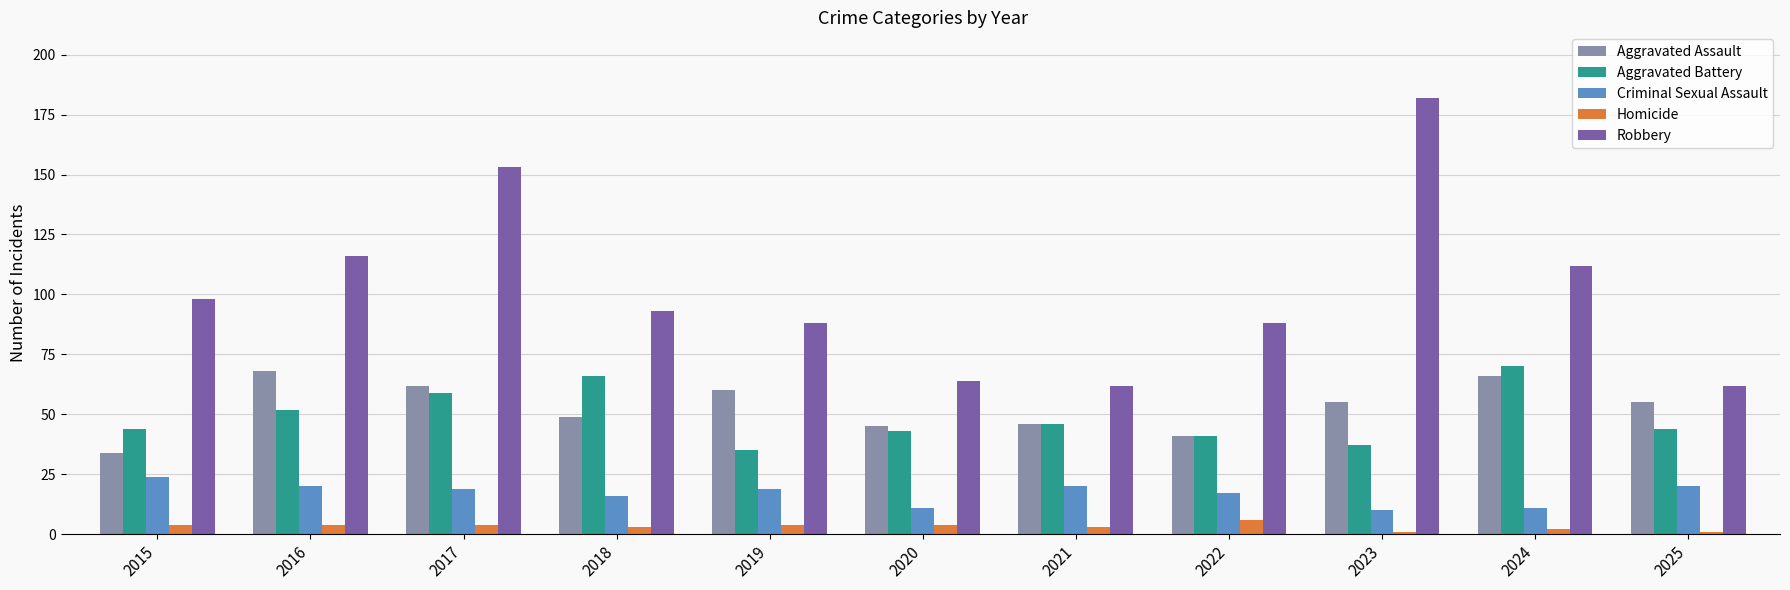

What is the smallest value displayed?

1